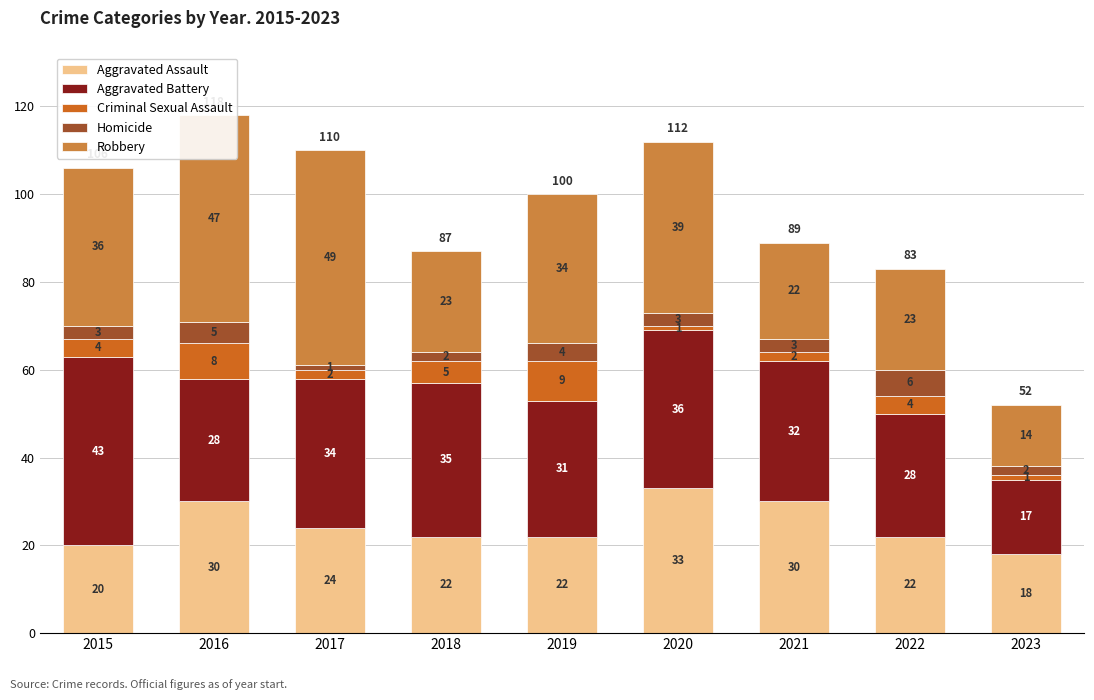

What is the difference between the Aggravated Assault values at 2017 and 2023?

6